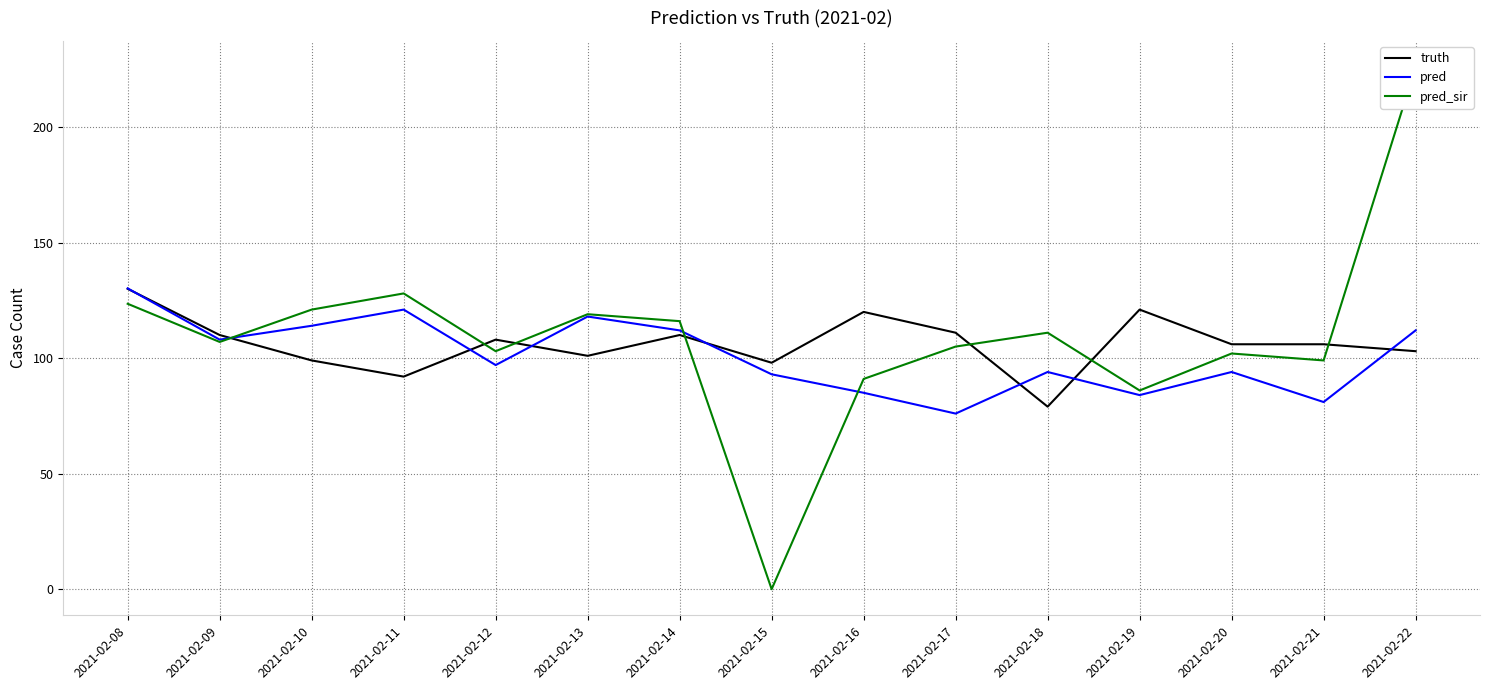

How many times do pred and pred_sir cross each other?

3